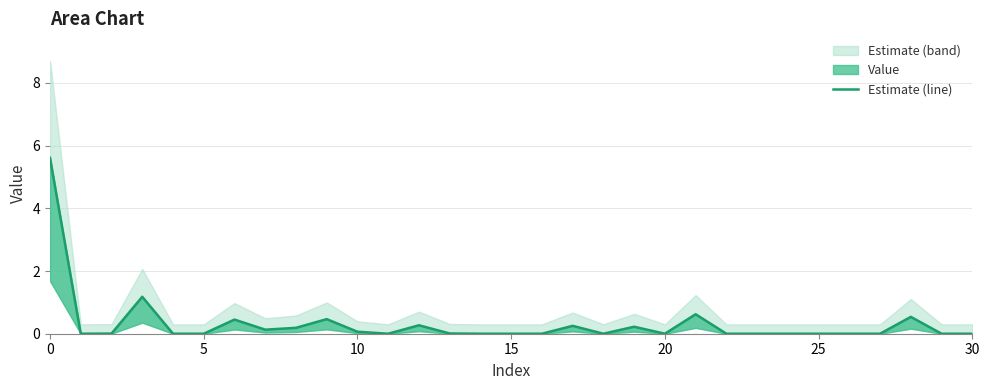

What is the sum of the values at 23 and 7?

0.1